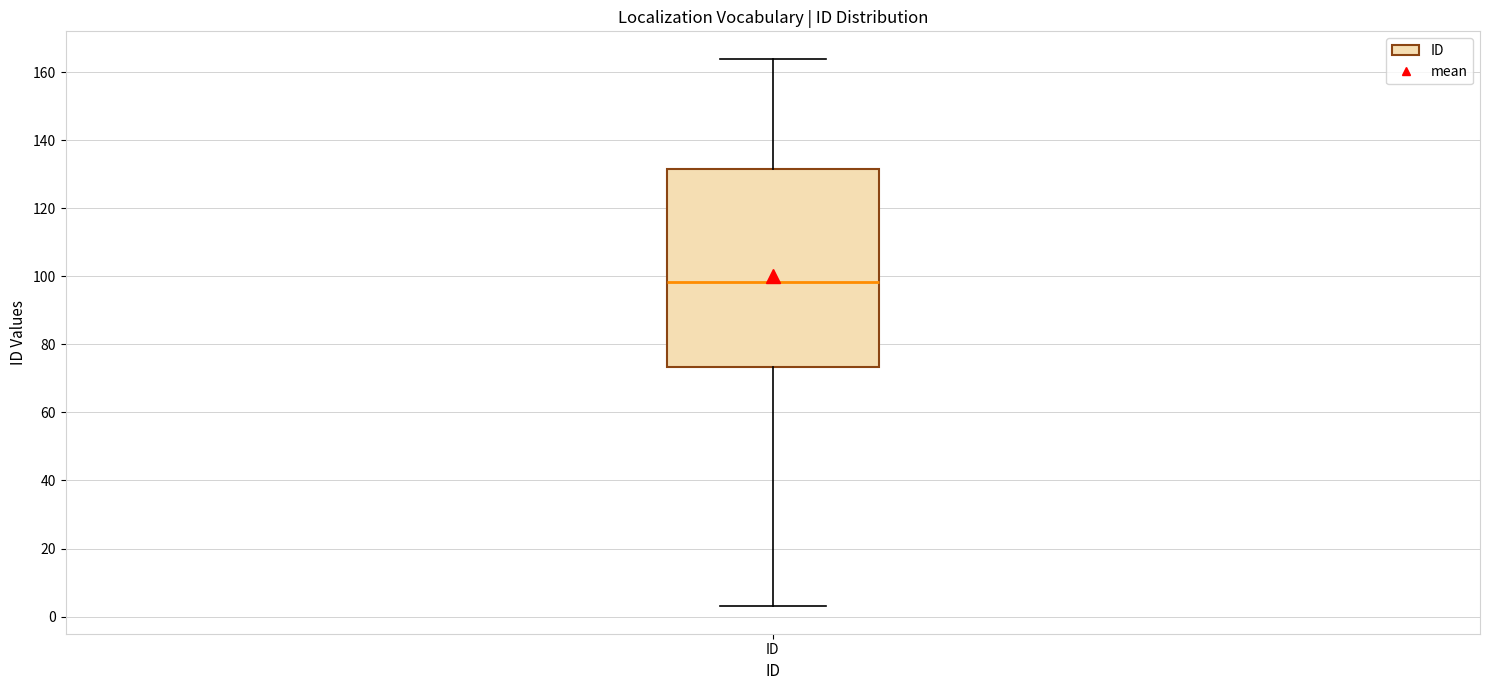

Transcribe this box plot: give where the median line is, the range the box spans, and where the two whiskers end, as read against the y-axis. The values are not printed on the chart, so give them approximately, as read against the axis.

median 98, box 74 to 132, whiskers 4 to 164